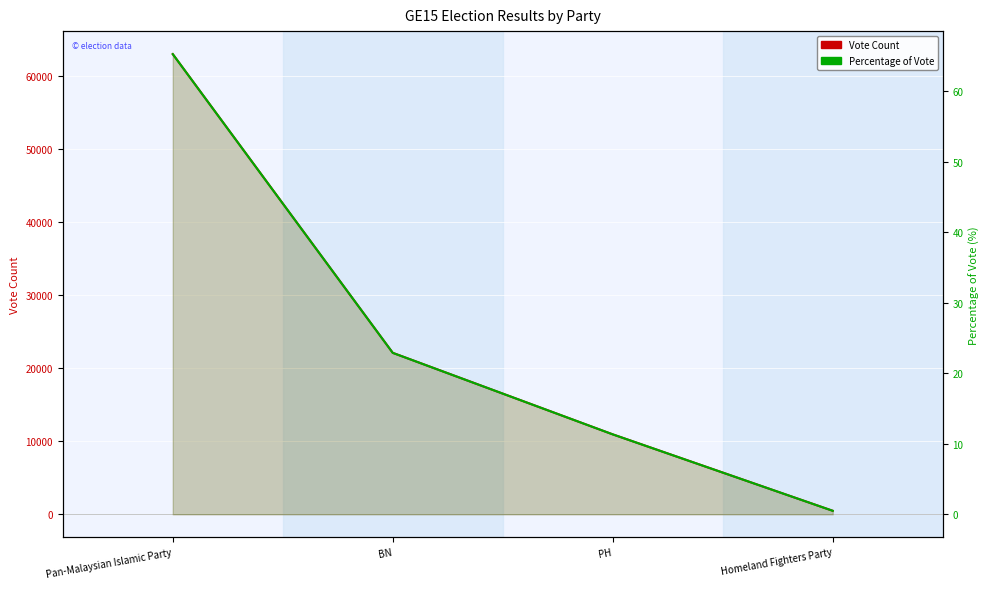

Rank the series by their average value, from lowest to highest.

Percentage of Vote, Vote Count